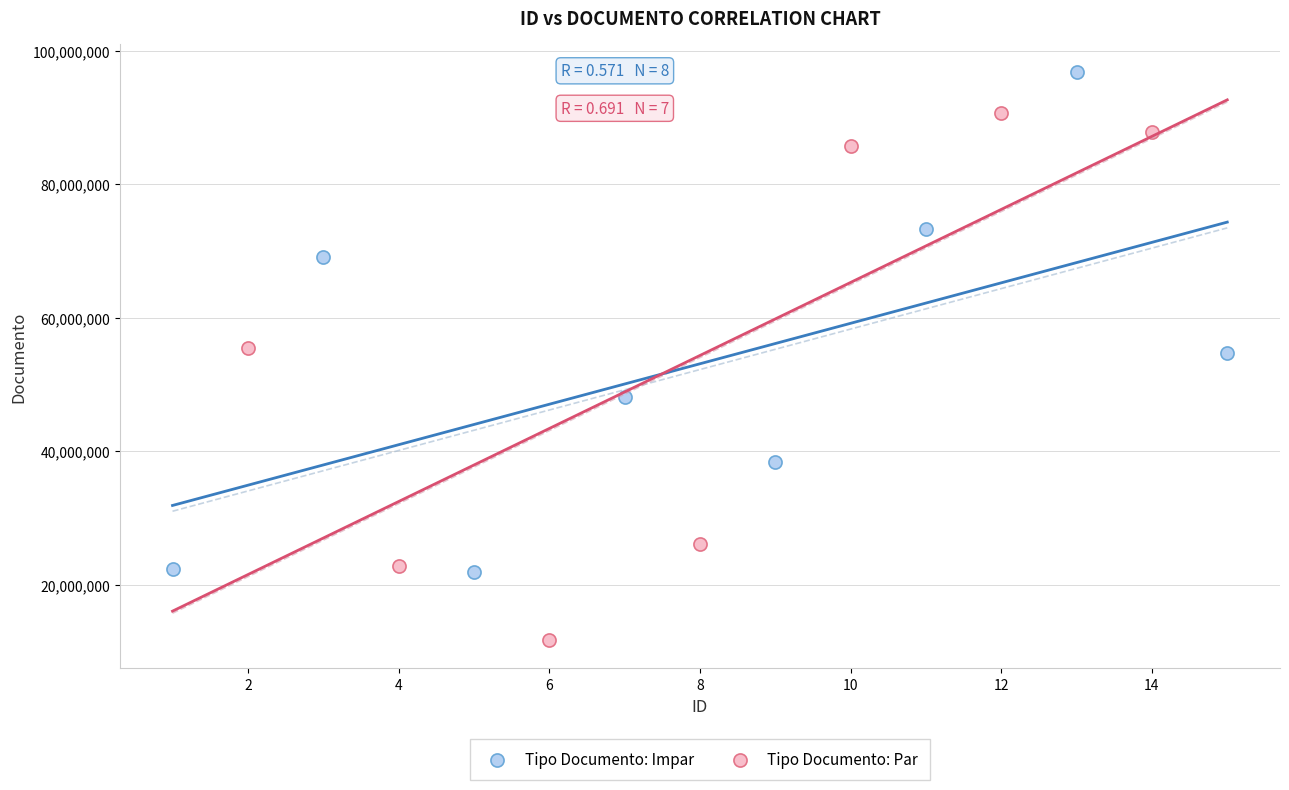

Which series reaches the maximum Y coordinate?

Tipo Documento: Impar